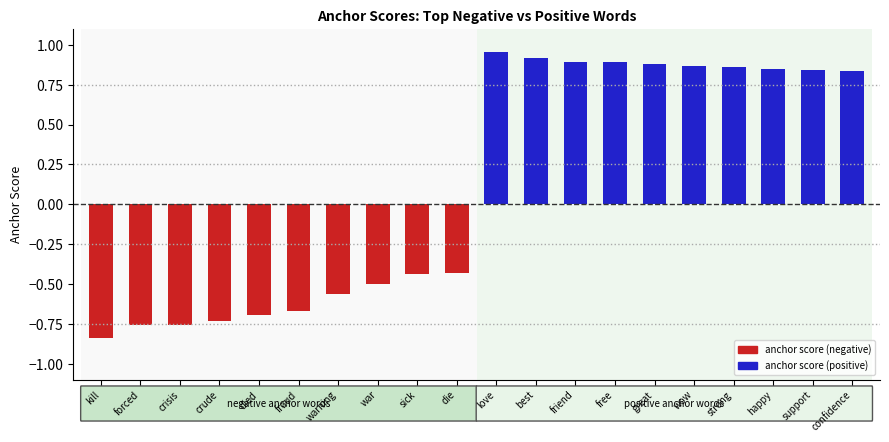

Which has a higher value, sick or fraud?

sick